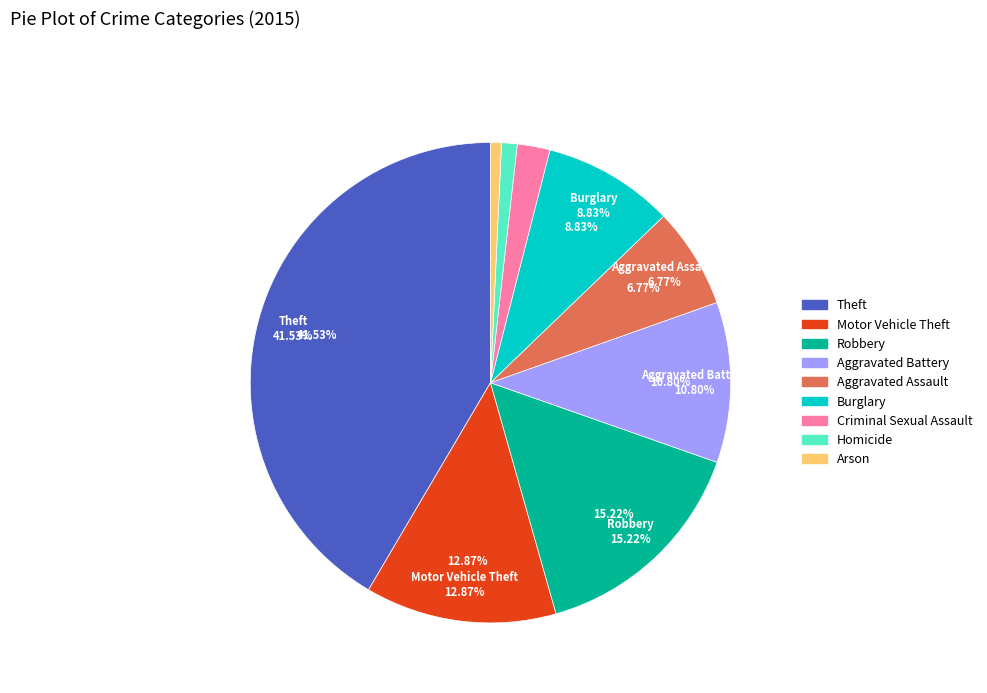

What percentage do Aggravated Battery and Motor Vehicle Theft together represent?

23.7%